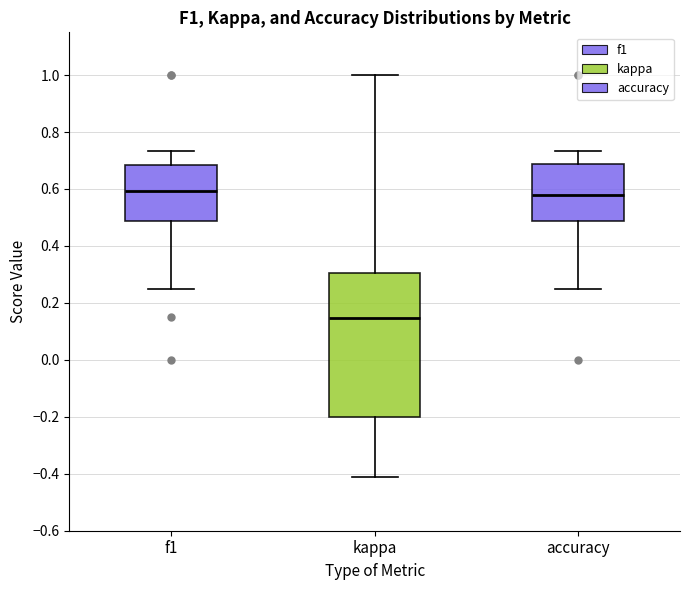

Comparing the boxes themselves (not the whiskers), which one is the tallest?

kappa